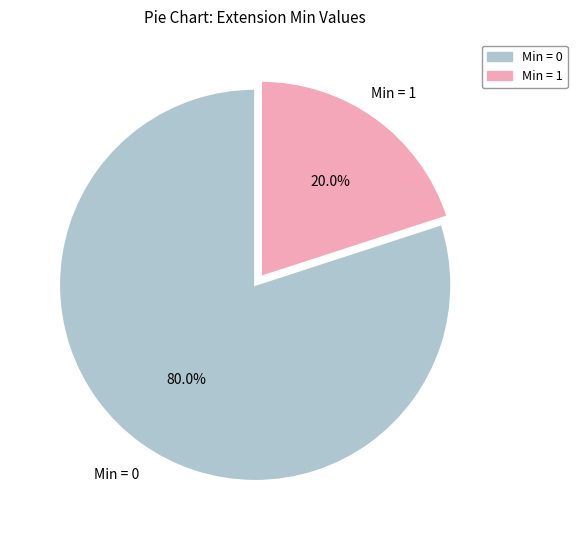

To the nearest percent, what is the average slice percentage?

50%